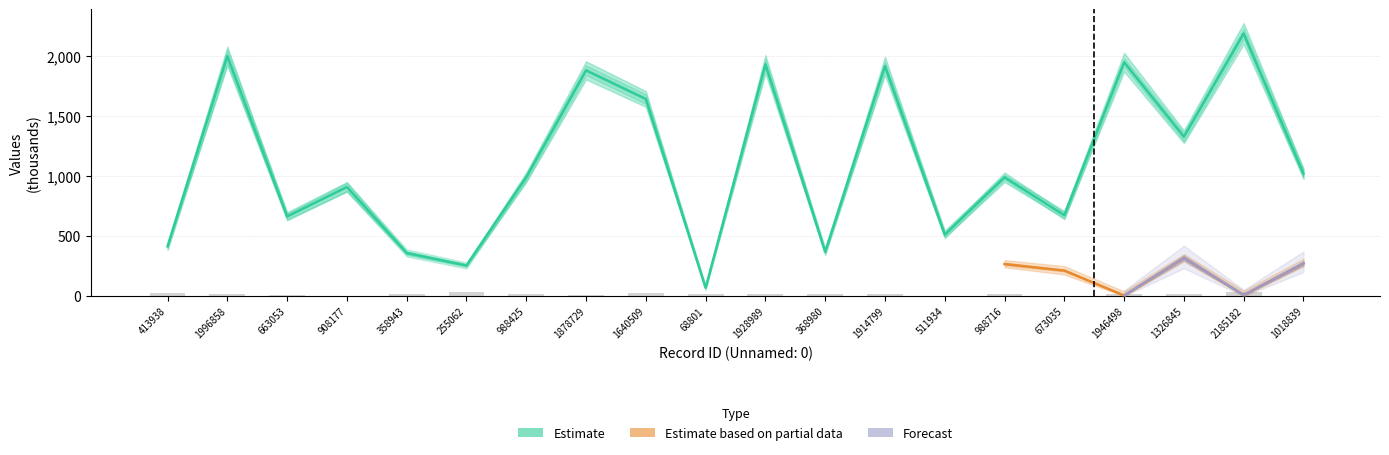

What position from the left is 413938?

1